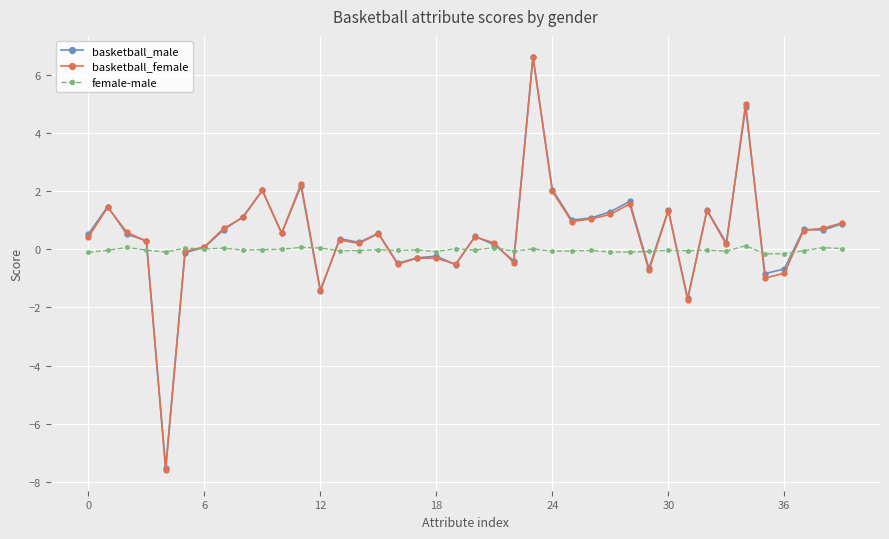

What is the greatest value displayed?

6.6